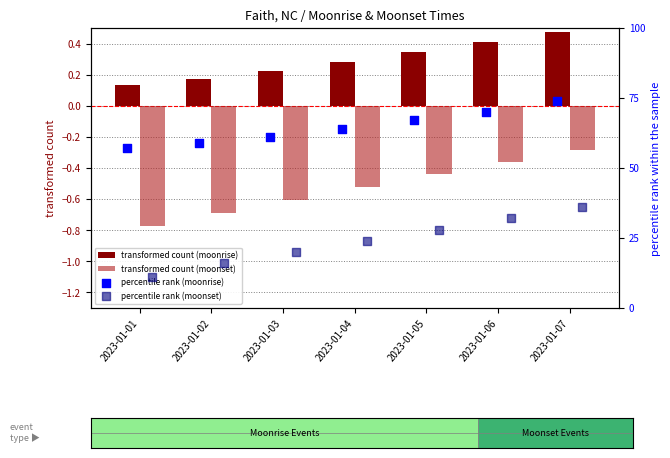

Which series has the largest total across all categories?

percentile rank (moonrise)